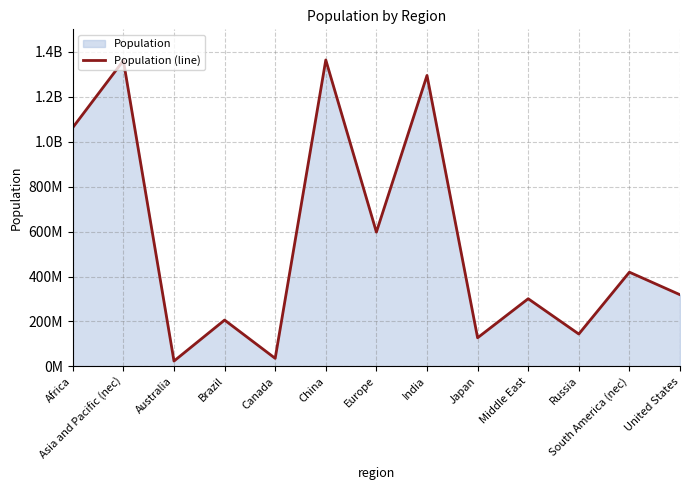

Rank the categories by value from highest to lowest.

China, Asia and Pacific (nec), India, Africa, Europe, South America (nec), United States, Middle East, Brazil, Russia, Japan, Canada, Australia